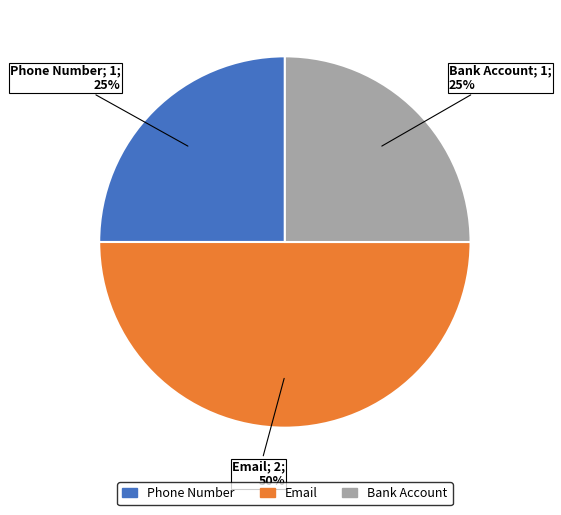

What is the largest slice in the pie chart?

Email